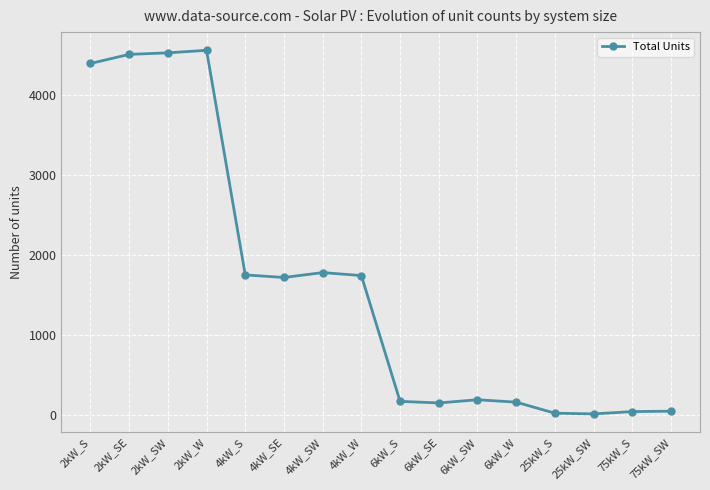

What is the label of the 1st point from the right?

75kW_SW